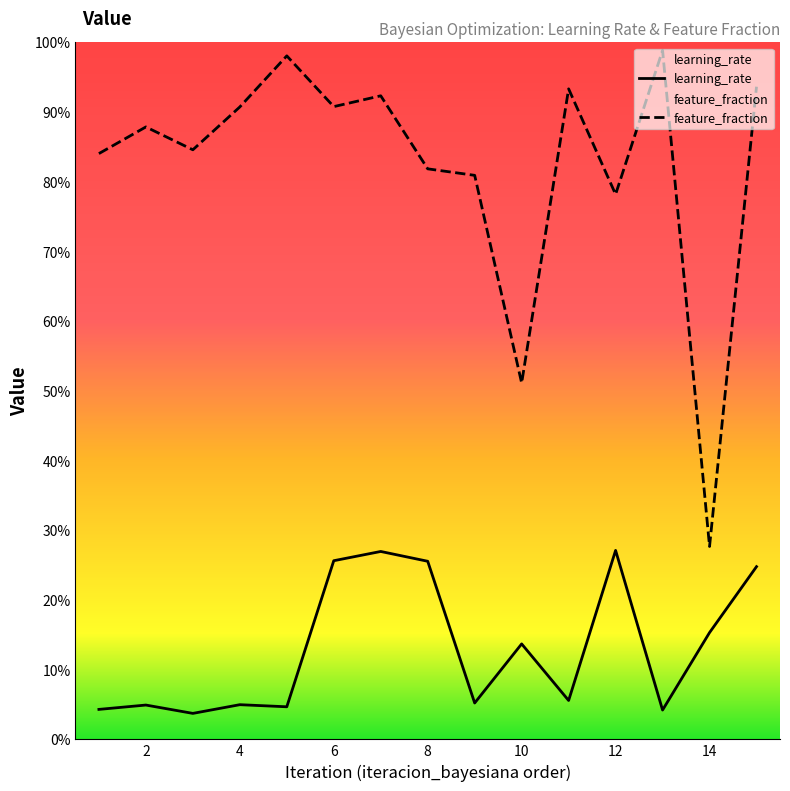

How many interior local valleys does the feature_fraction series have?

5